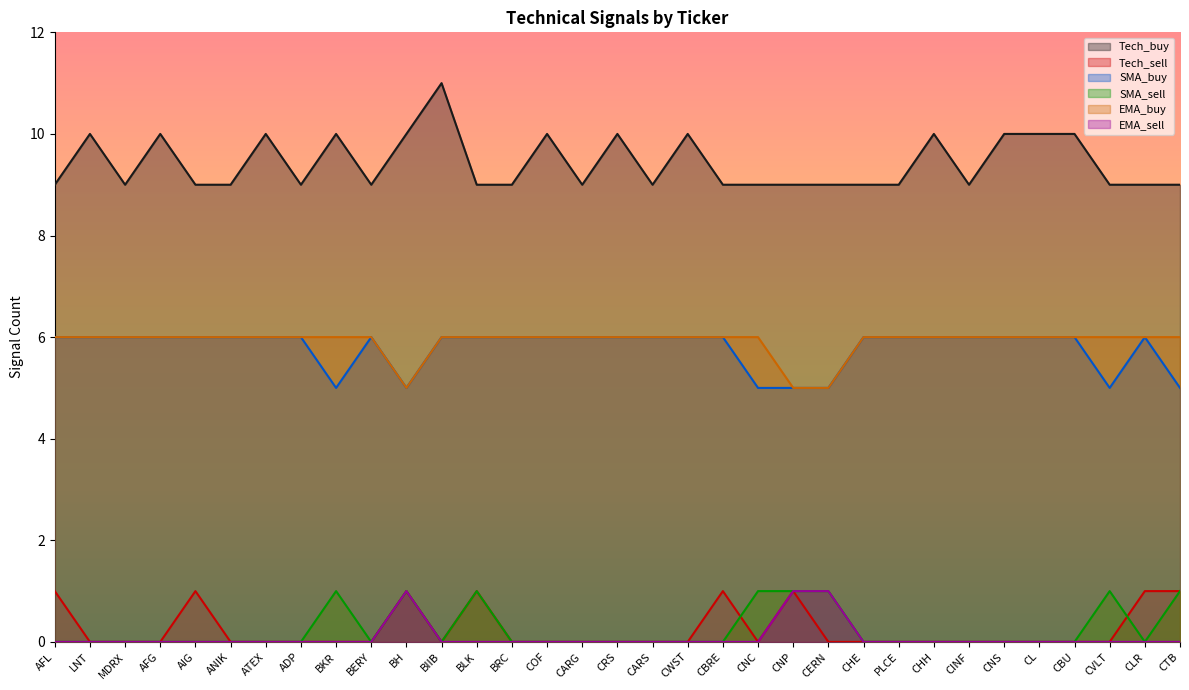

What is the average value of the SMA_buy series?

6